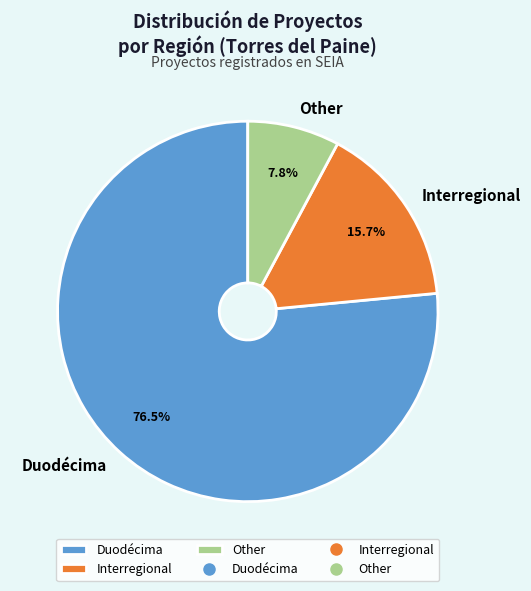

What percentage is the Interregional slice, to the nearest percent?

16%